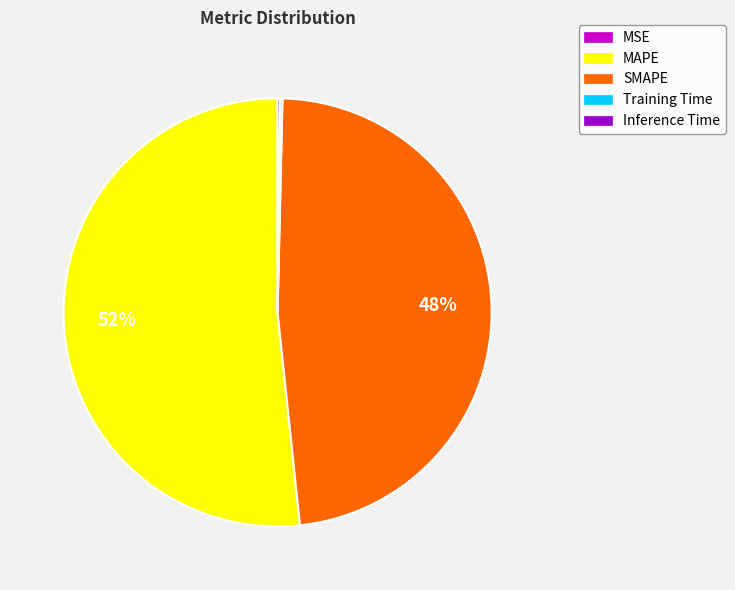

Which slice is the largest?

MAPE